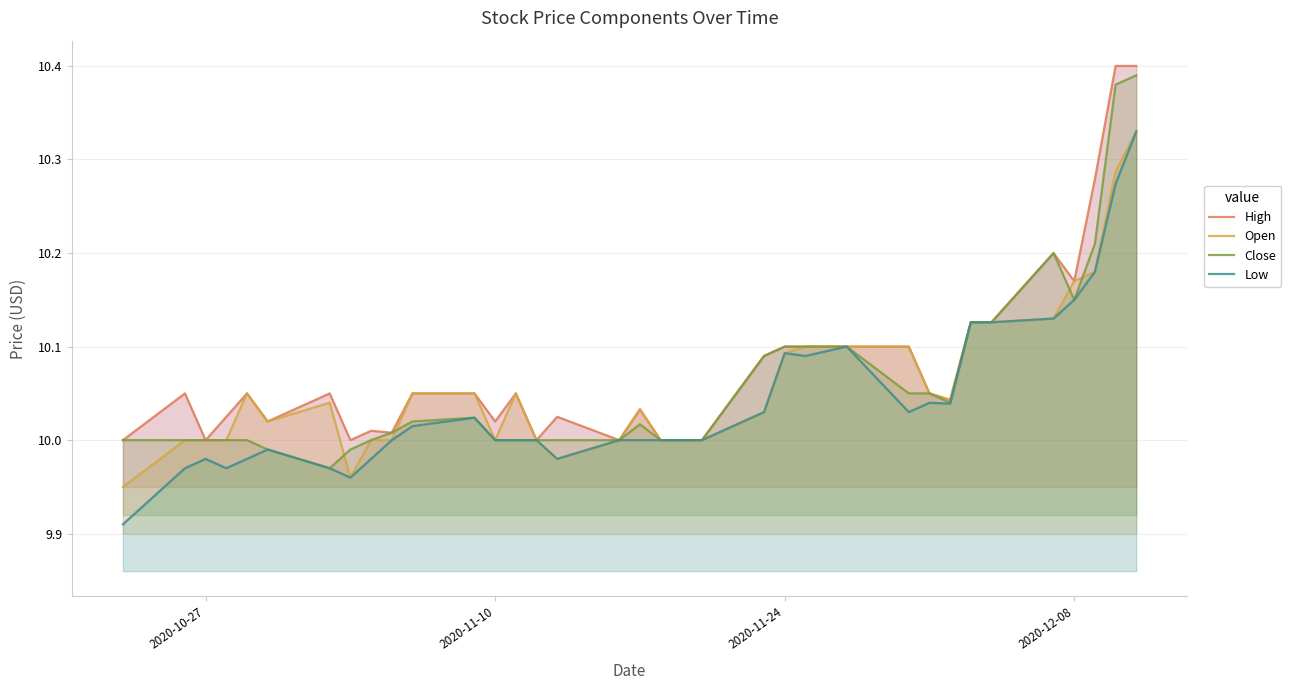

How many lines are shown in the chart?

4